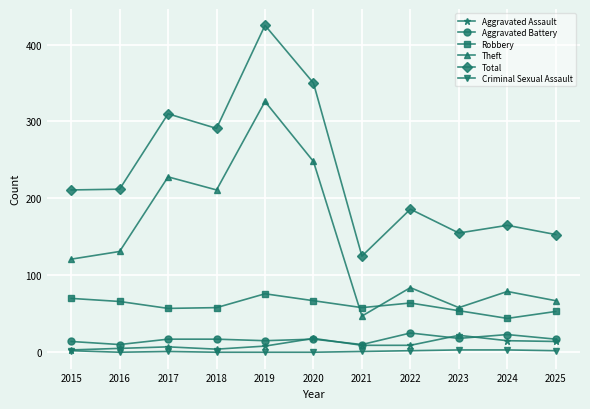

True or false: Aggravated Assault and Theft cross at least once.

False